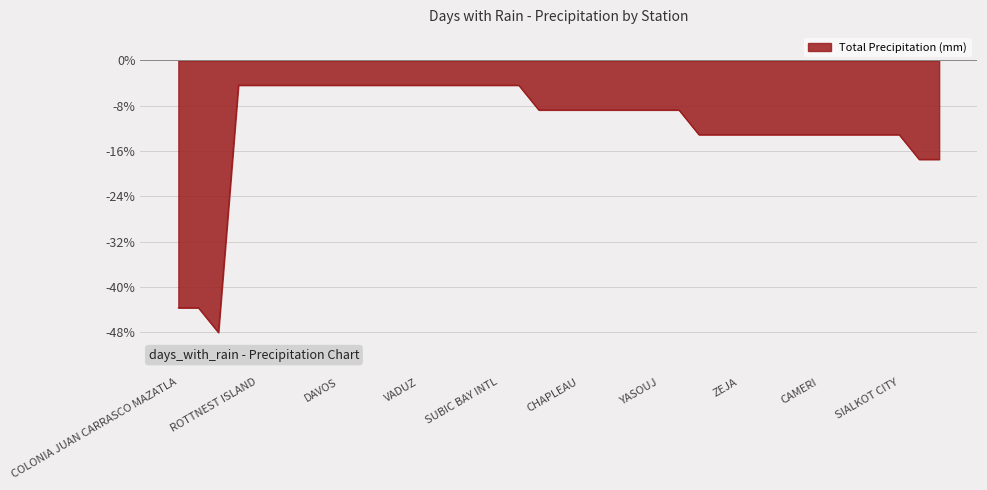

What is the maximum value shown in the chart?

-4.4